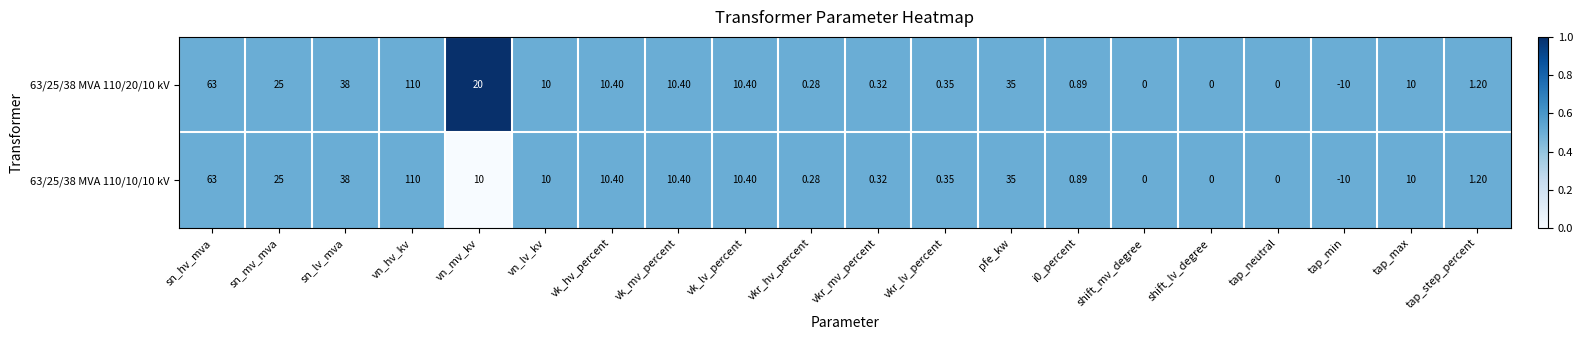

Is the value of 63/25/38 MVA 110/10/10 kV at vn_hv_kv greater than the value of 63/25/38 MVA 110/20/10 kV at vk_mv_percent?

Yes